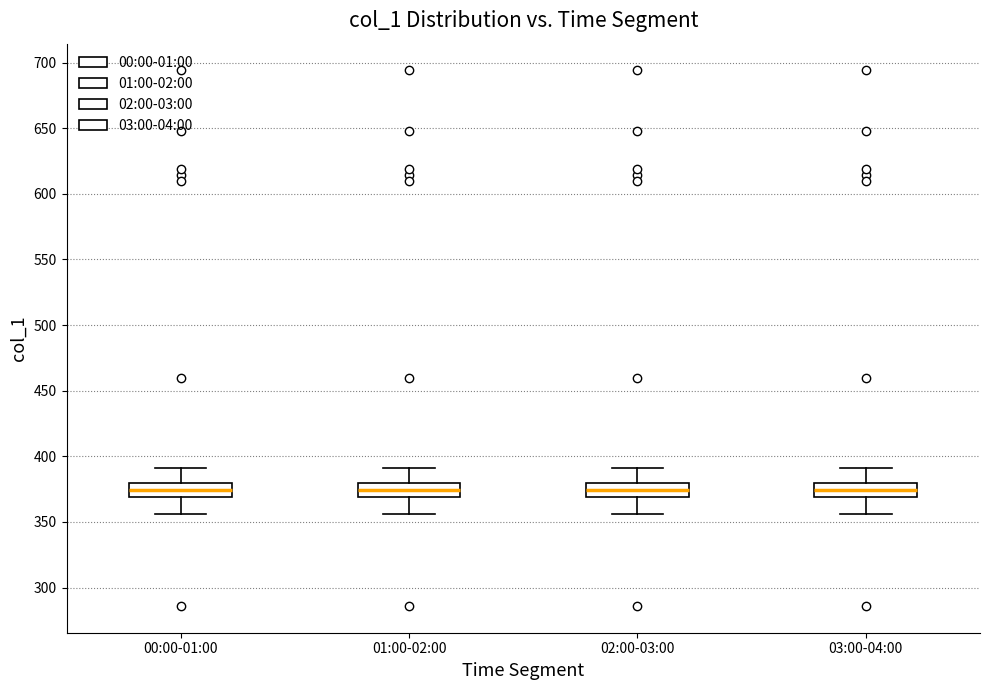

Reading left to right, read every box against the y-axis: the position of its median line, the range the box covers, and the ends of its whiskers. The values are not printed on the chart, so give them approximately, as read against the axis.

00:00-01:00: median 375, box 370 to 380, whiskers 355 to 390
01:00-02:00: median 375, box 370 to 380, whiskers 355 to 390
02:00-03:00: median 375, box 370 to 380, whiskers 355 to 390
03:00-04:00: median 375, box 370 to 380, whiskers 355 to 390